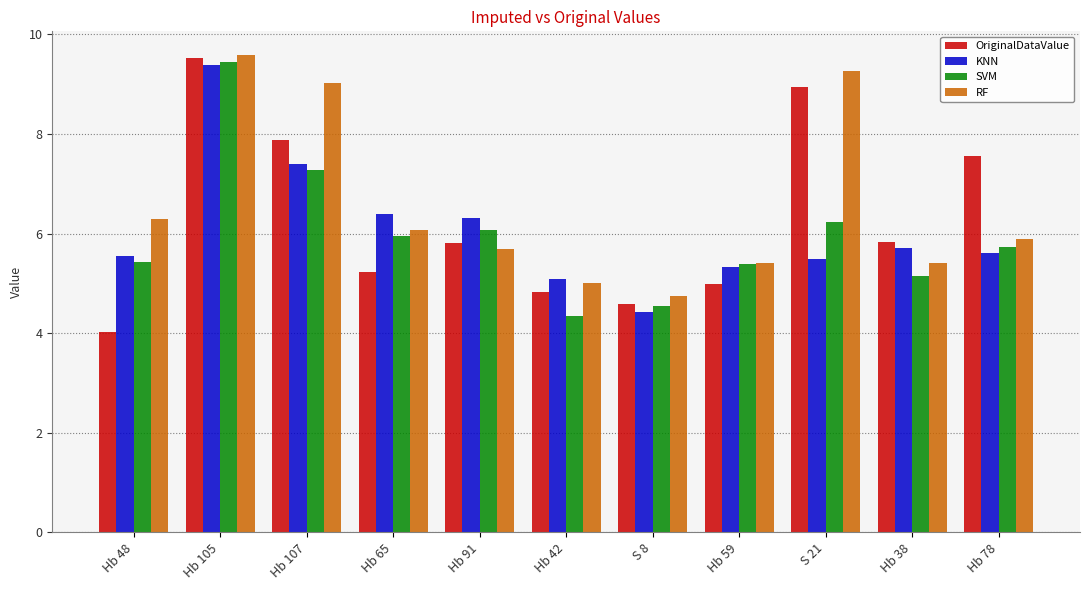

At which category is the sum across all series the highest?

Hb 105